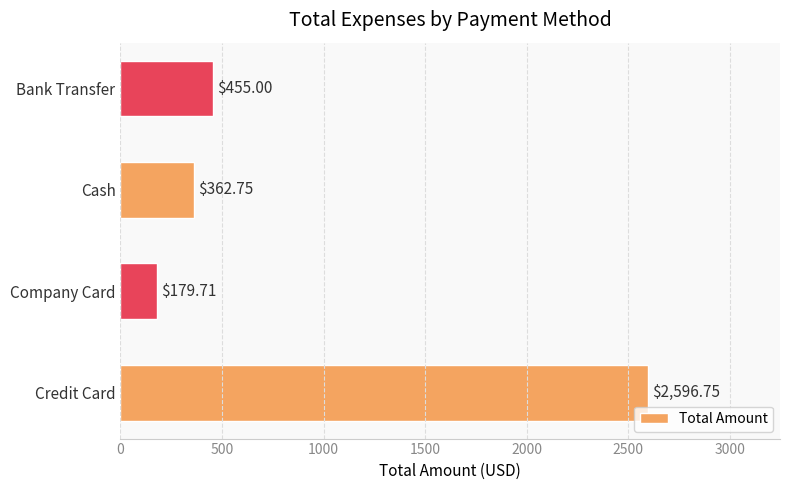

What is the sum of all values?

3594.2